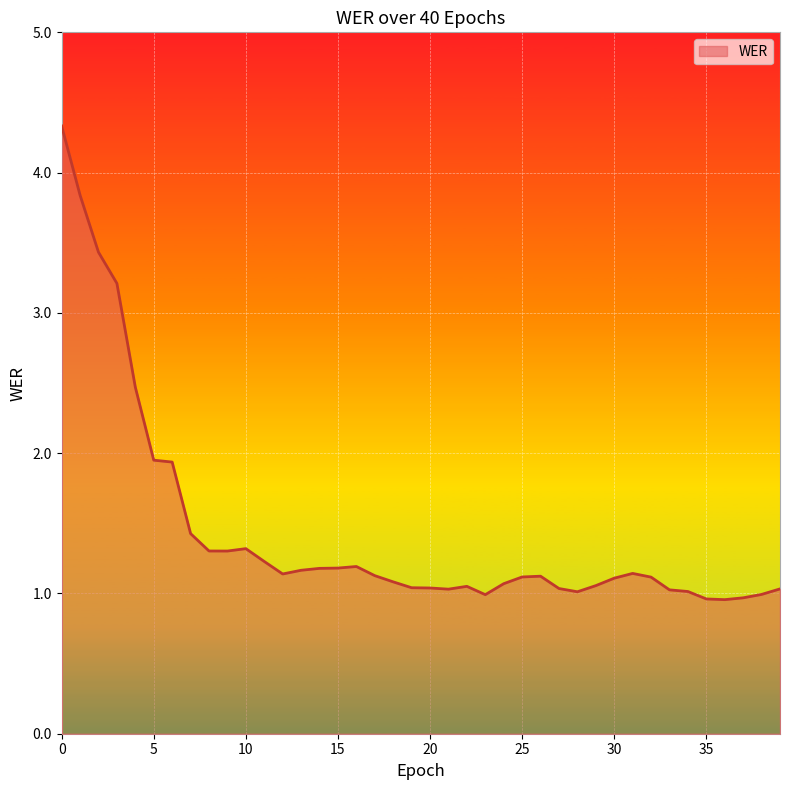

What is the greatest value displayed?

4.3